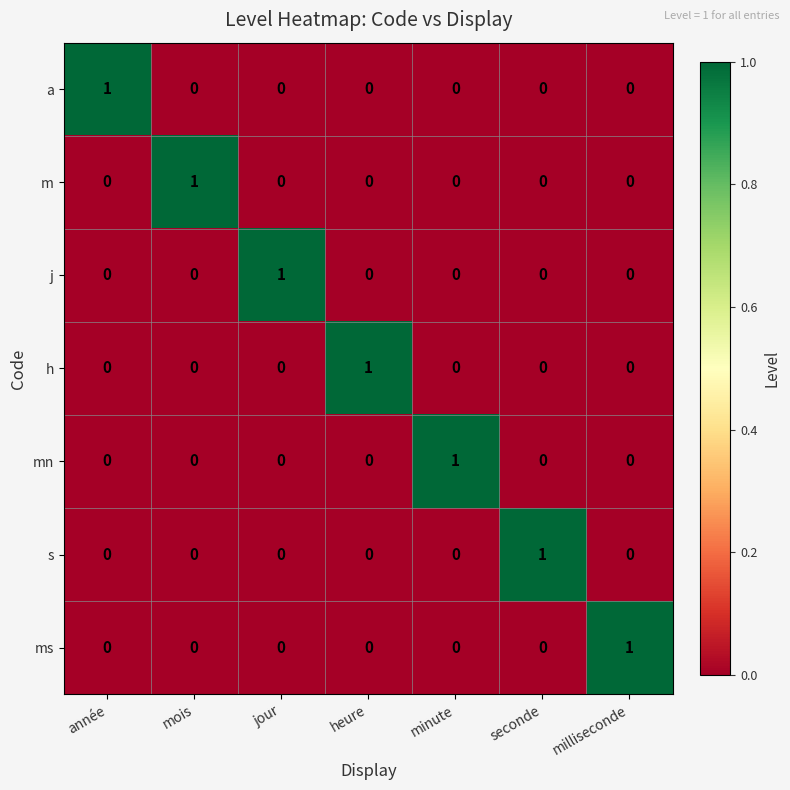

True or false: mn has a value of 0 at année.

True